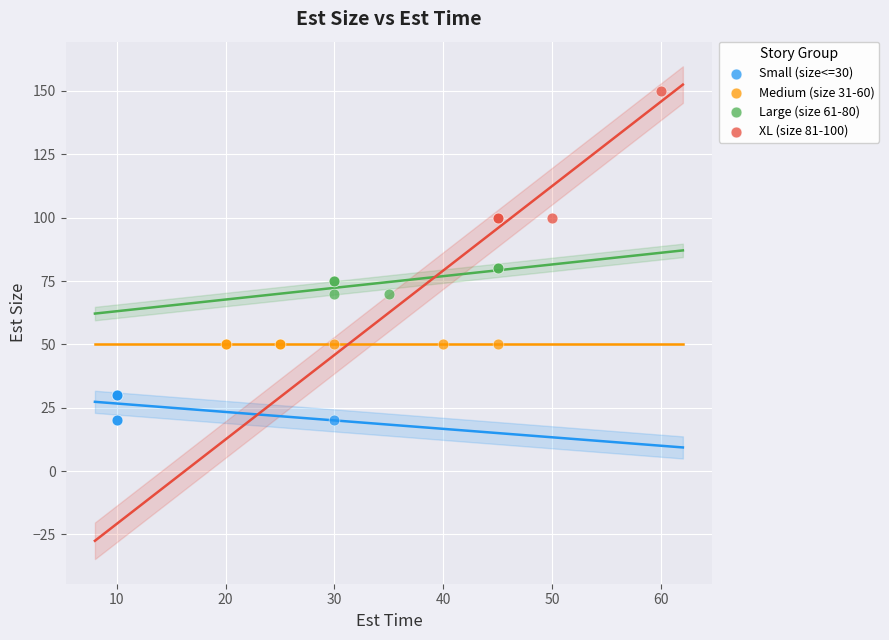

Which series reaches the maximum Y coordinate?

XL (size 81-100)